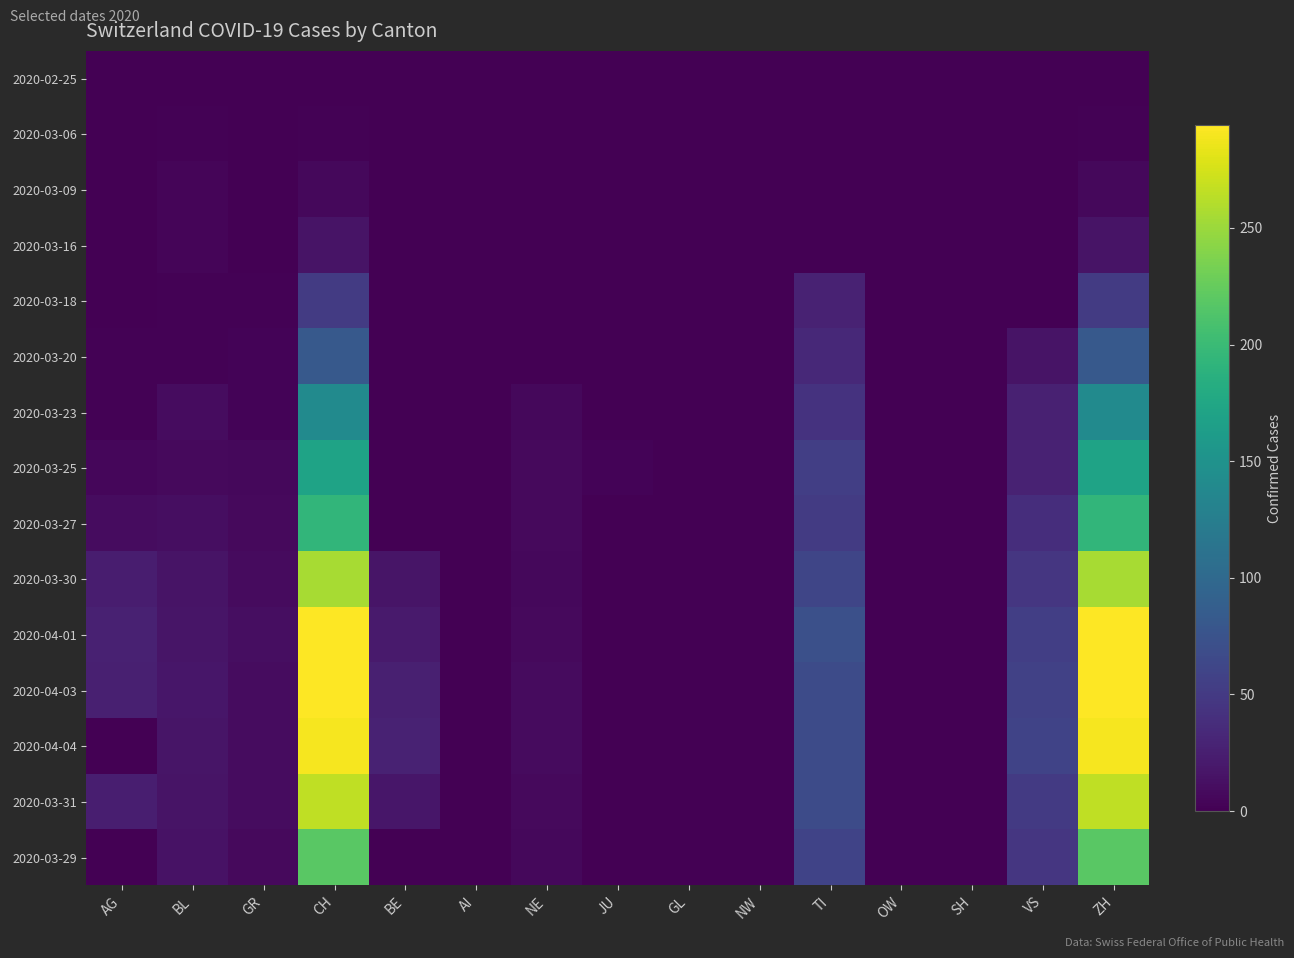

Which series has the largest total across all categories?

2020-04-03